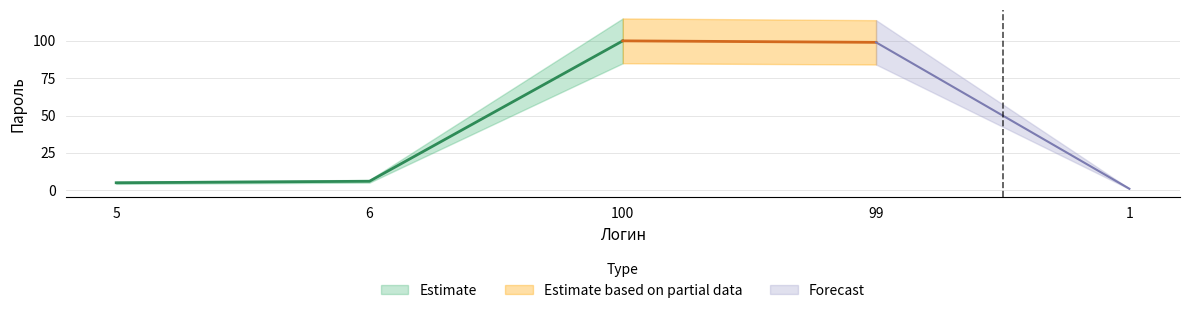

List the labels in order of value, largest first.

100, 99, 6, 5, 1